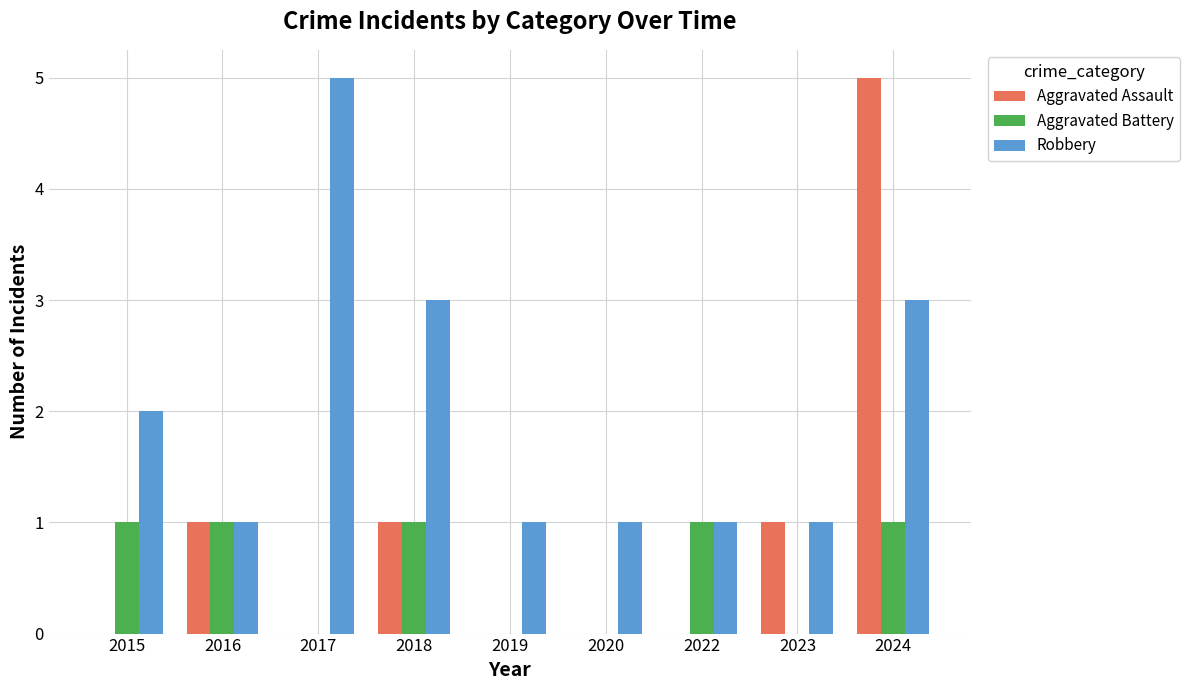

Count the number of categories in the chart.

9